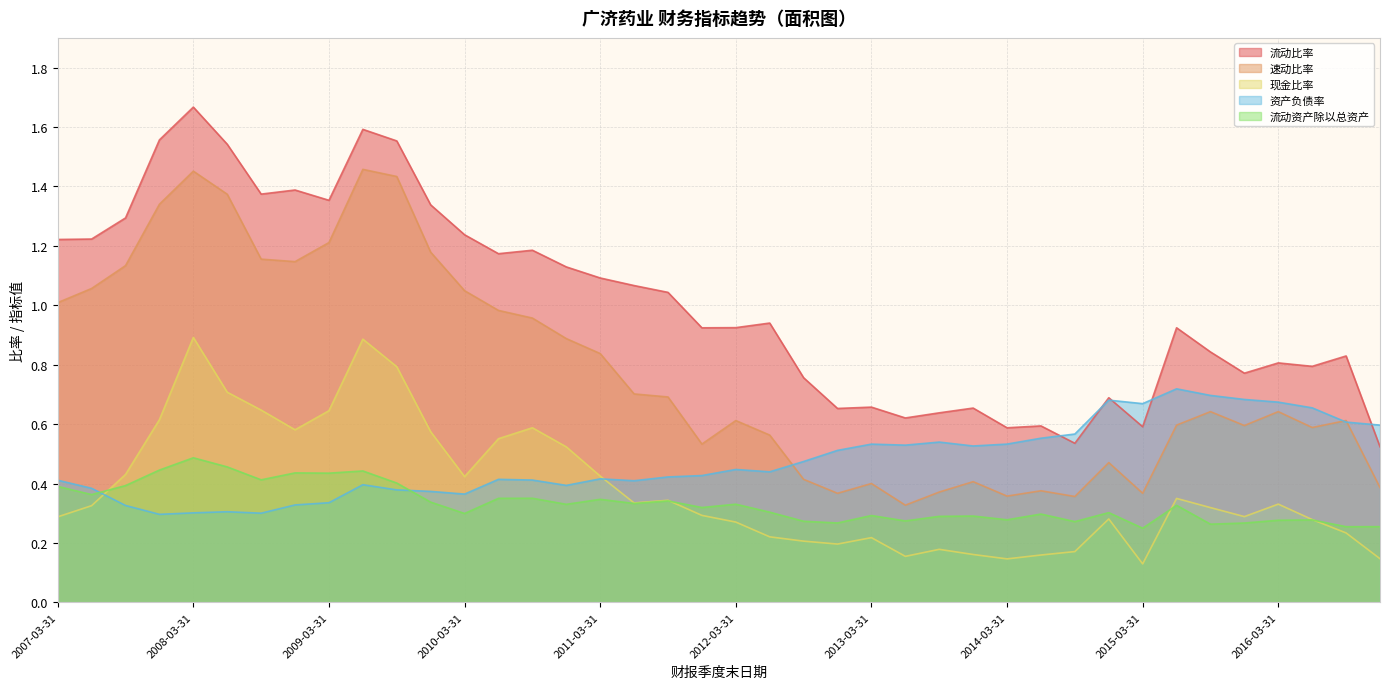

Where is 流动资产除以总资产 nearest to the value 0?

2015-03-31